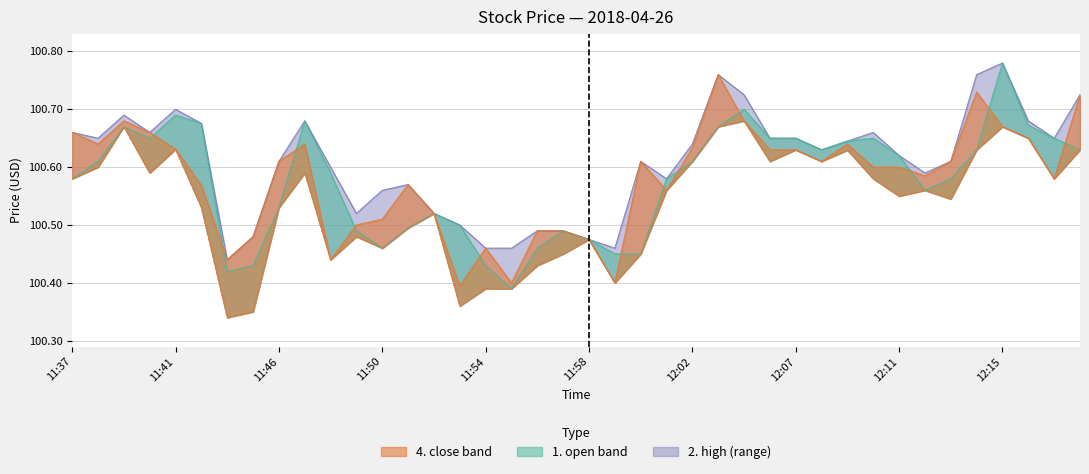

Which series has the largest total across all categories?

2. high